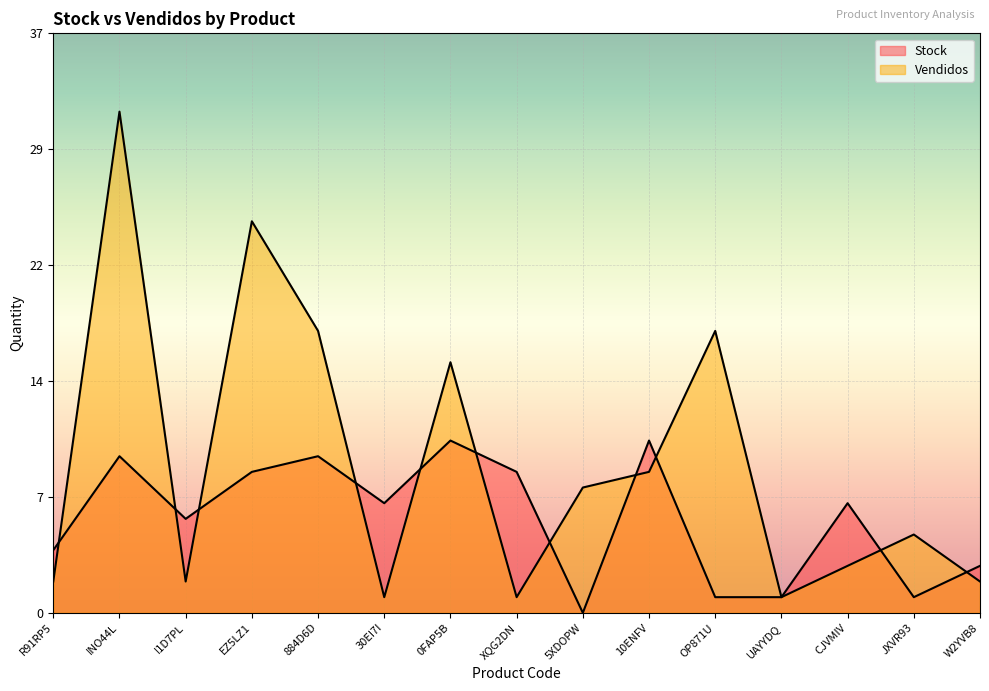

What is the difference between the Vendidos values at EZ5LZ1 and 0FAP5B?

9